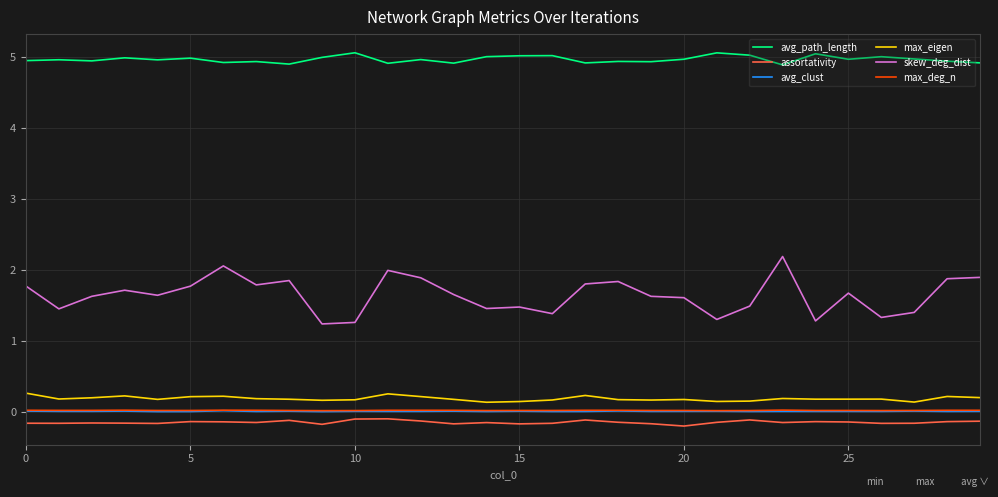

Which series has the largest range (max minus min)?

skew_deg_dist